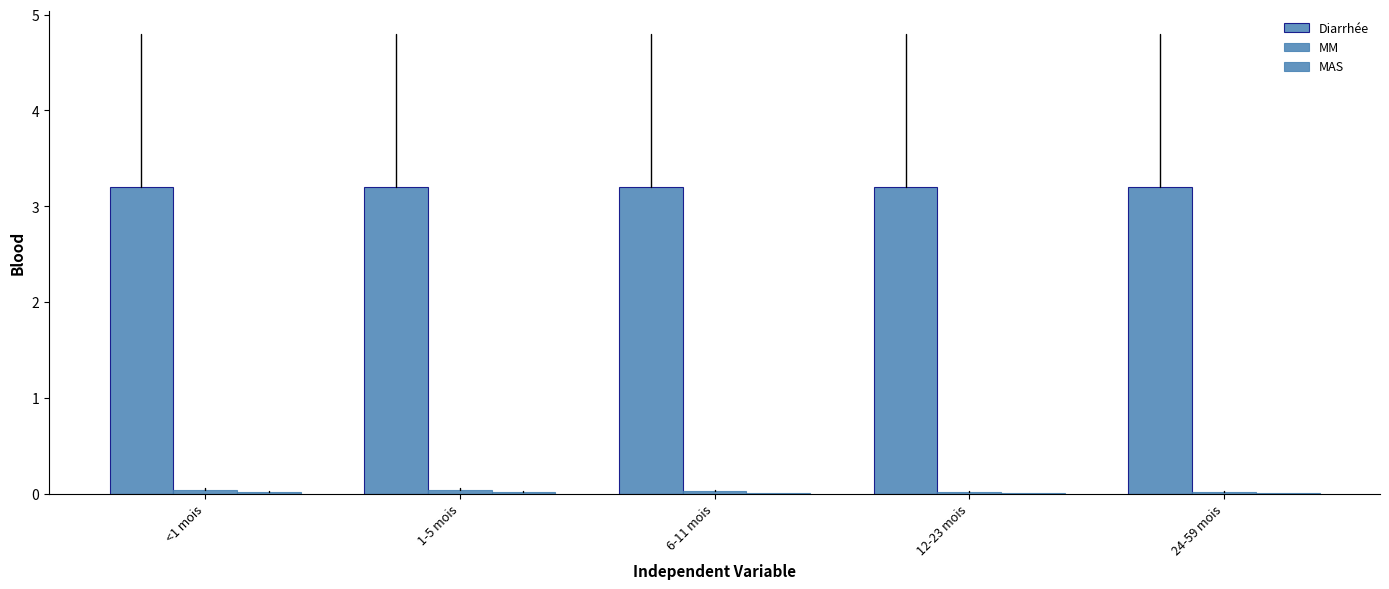

How many series are shown in this chart?

3